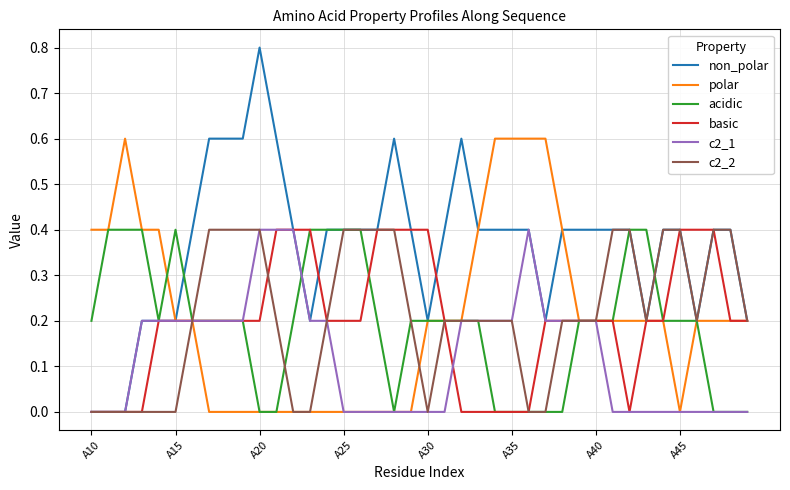

Which series has the largest range (max minus min)?

non_polar